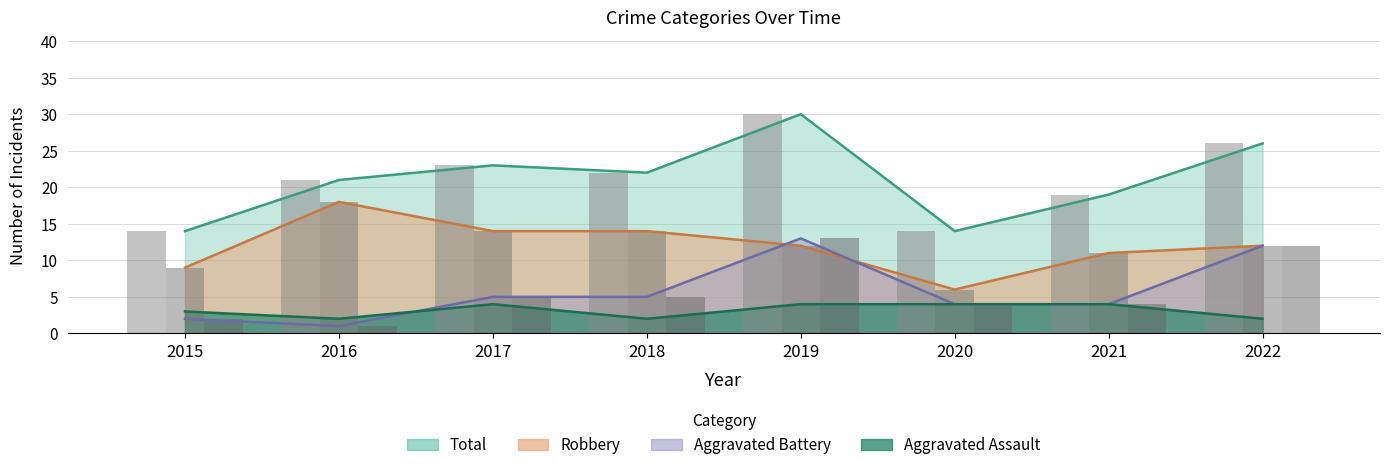

True or false: Aggravated Assault has a value of 3 at 2015.

True